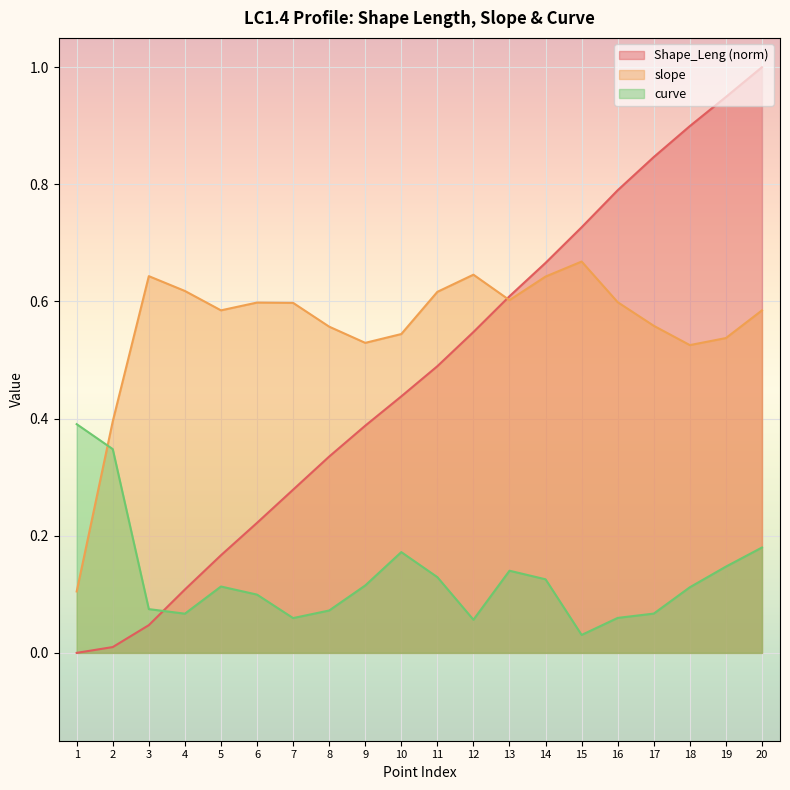

True or false: Shape_Leng has more than 1 interior local peaks.

False